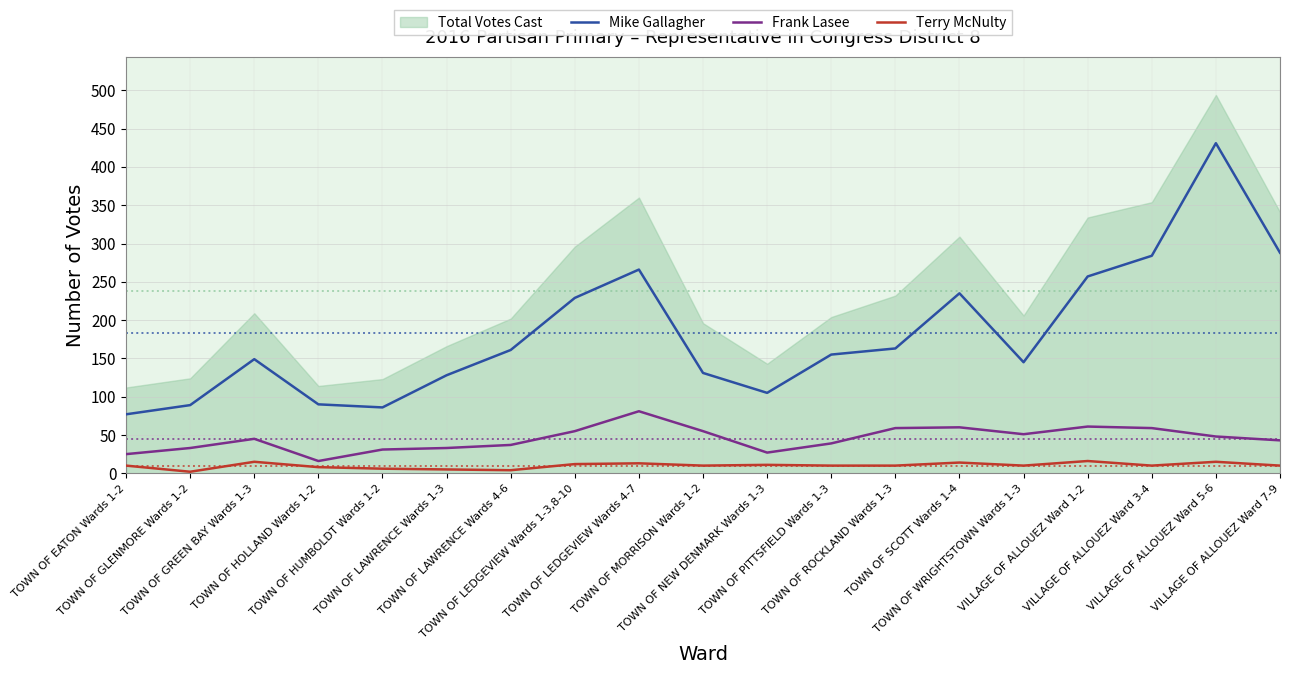

What is the label of the 6th point from the left?

TOWN OF LAWRENCE Wards 1-3